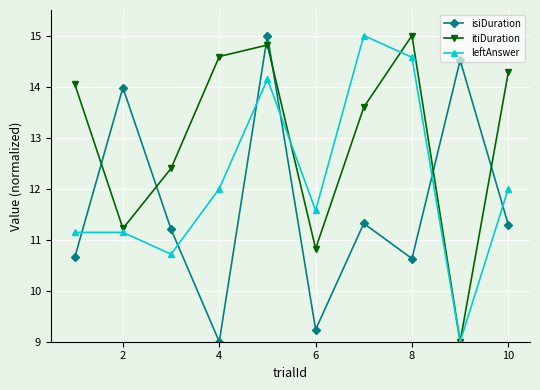

Rank the series by their average value, from lowest to highest.

isiDuration, leftAnswer, itiDuration